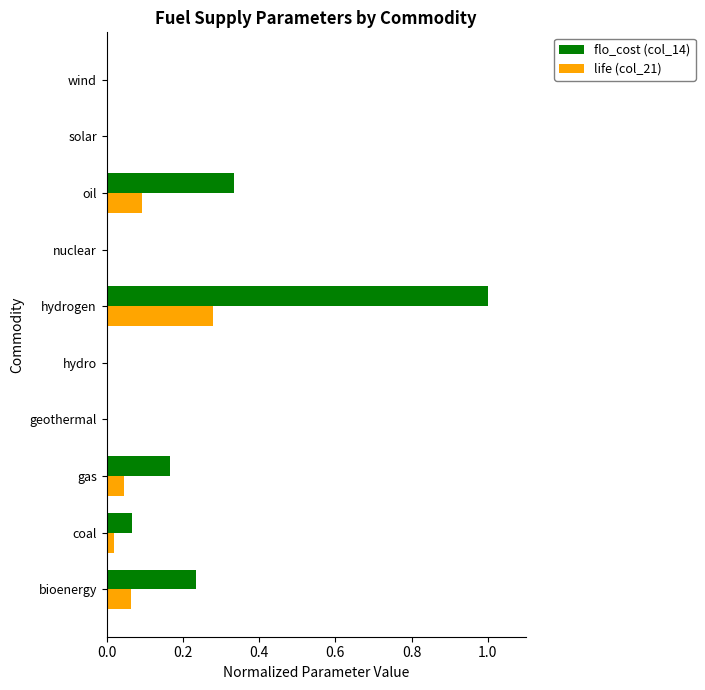

What is the maximum value shown in the chart?

1.0